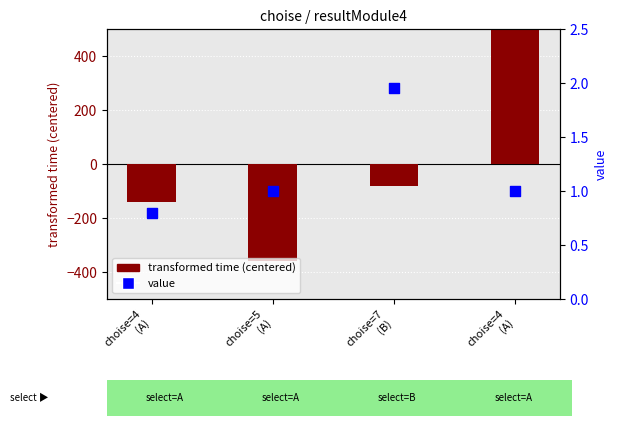

At how many categories does at least one series exceed -161?

4